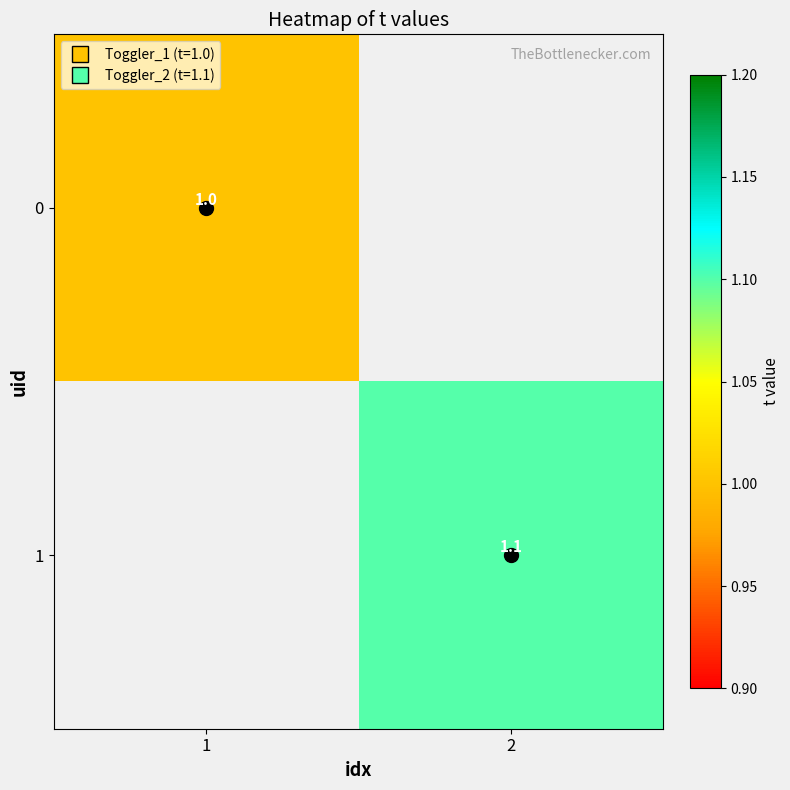

Rank the series at 1 from highest to lowest value.

0, 1